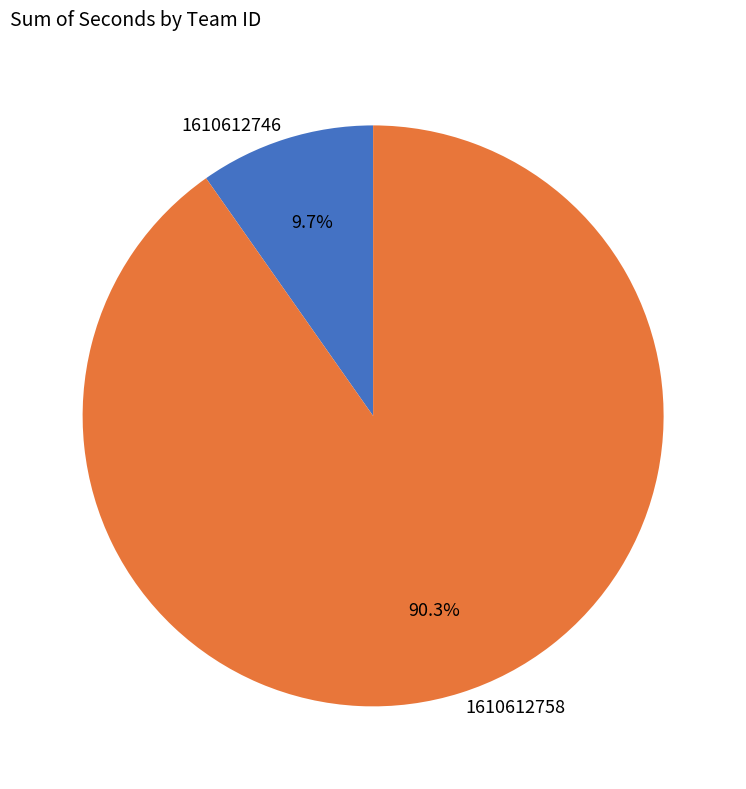

Which category has the biggest portion of the pie?

1610612758